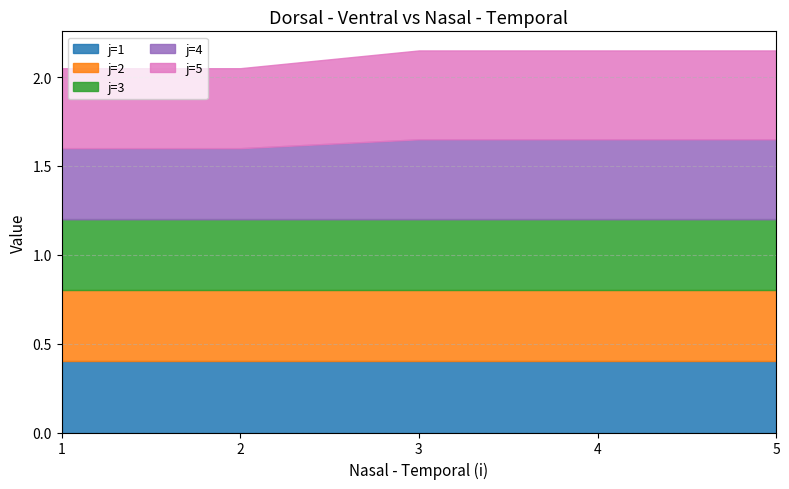

Reading right to left, transcribe all the data shown in this chart.

j=1: 0.4	0.4	0.4	0.4	0.4
j=2: 0.4	0.4	0.4	0.4	0.4
j=3: 0.4	0.4	0.4	0.4	0.4
j=4: 0.5	0.5	0.5	0.4	0.4
j=5: 0.5	0.5	0.5	0.5	0.5